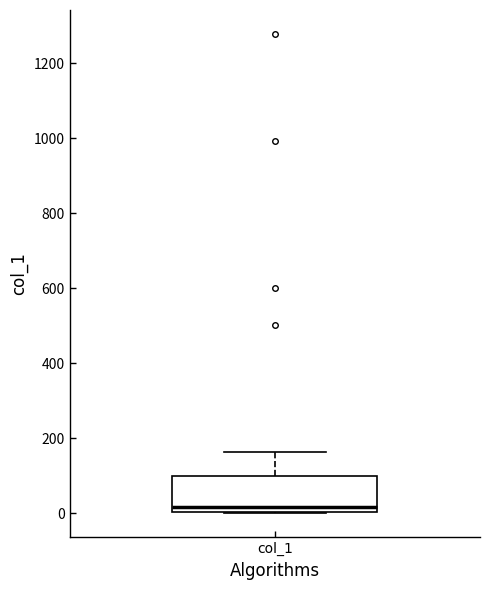

Where is the upper edge of the box for col_1 on the y-axis? The values are not printed on the chart, so give them approximately, as read against the axis.

100